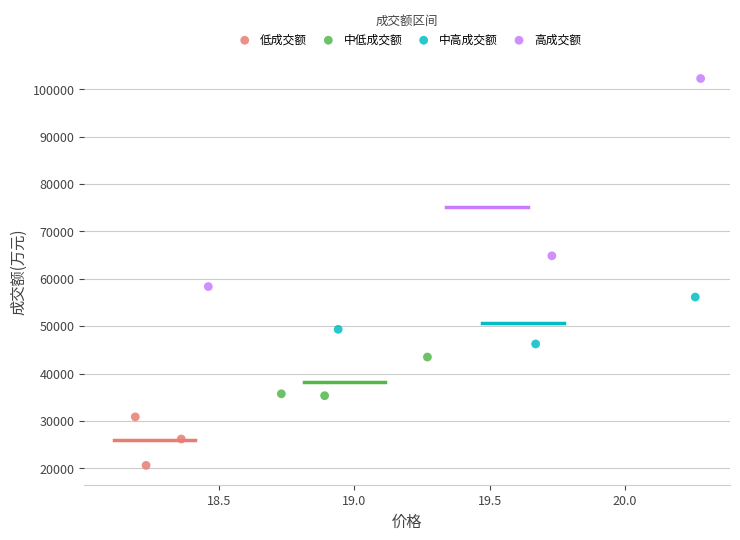

What are all the series names shown in the legend?

低成交额, 中低成交额, 中高成交额, 高成交额